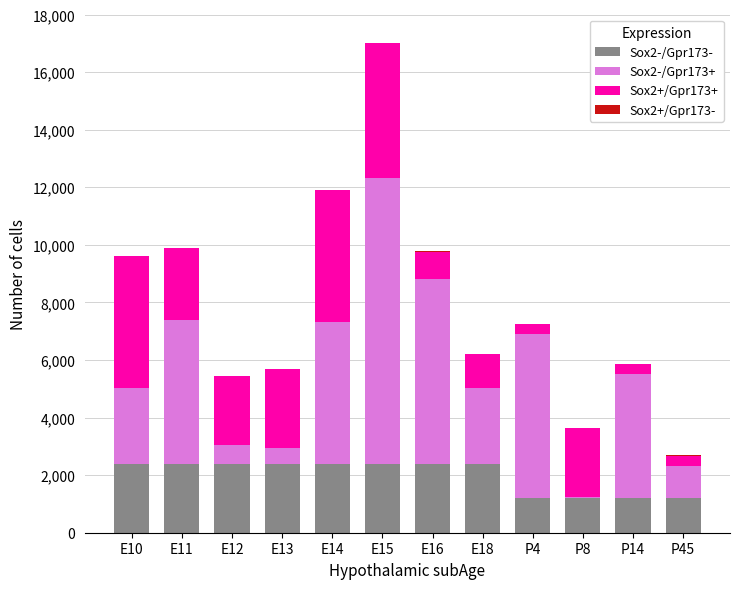

At which category is the sum across all series the highest?

E15